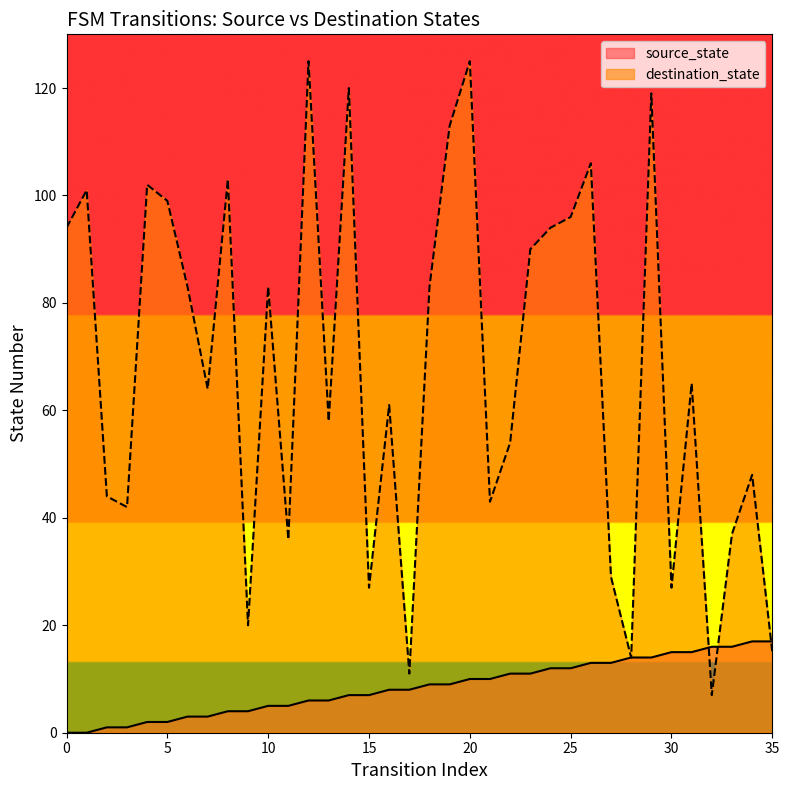

What is the value of the destination_state point at the 7th from the left?

83